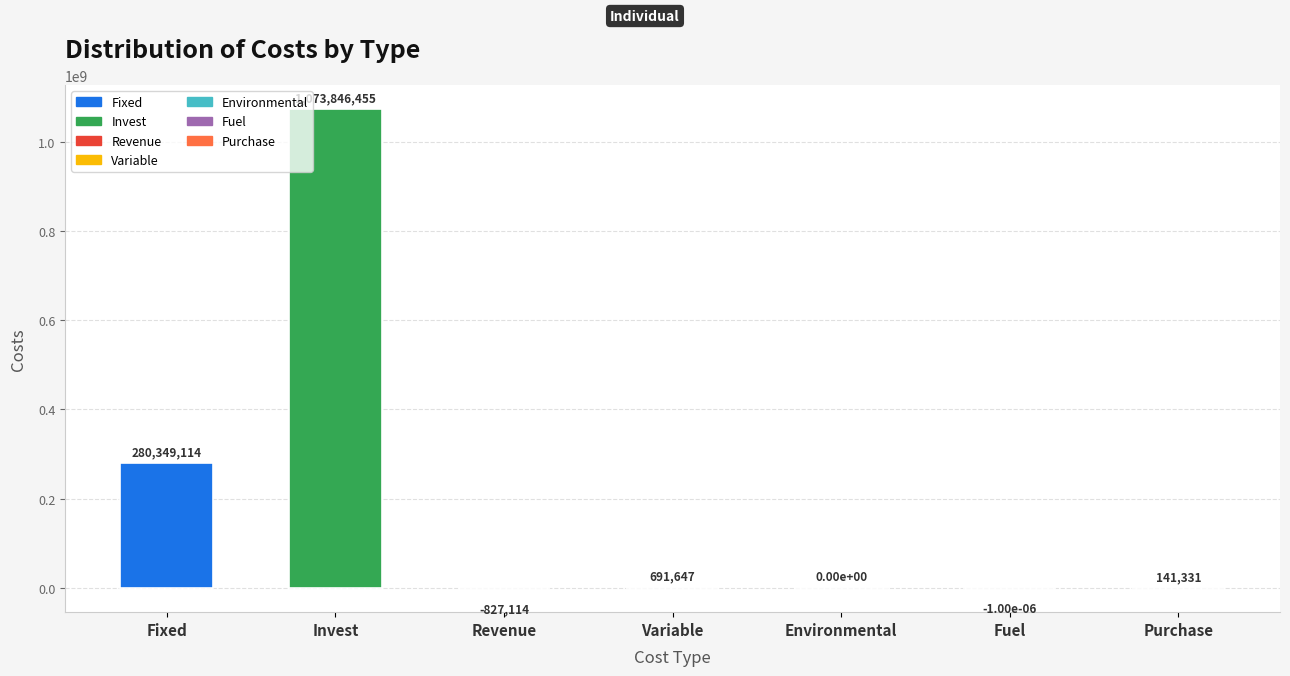

True or false: the data shows 1701228191.1 at Invest.

False